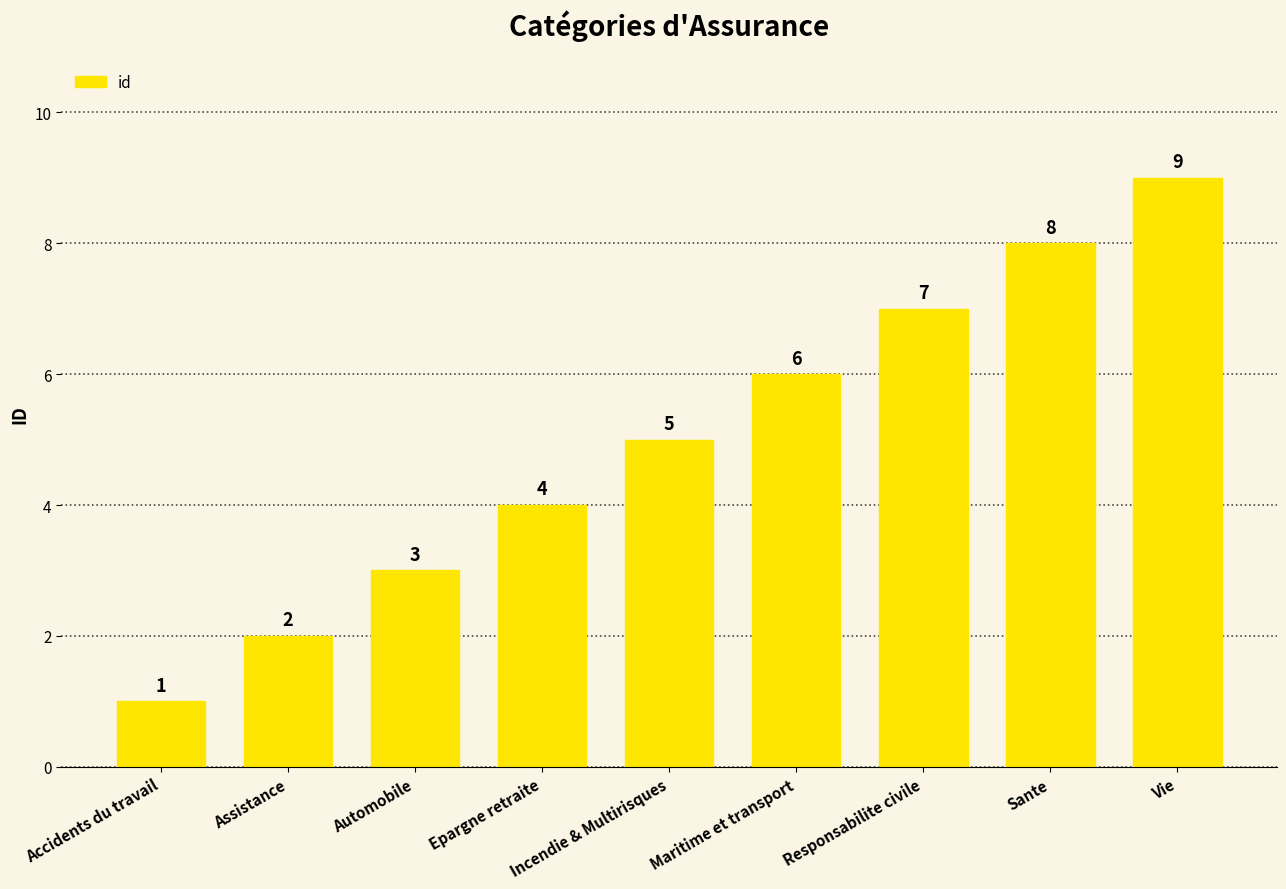

The value at Automobile is 5. True or false?

False